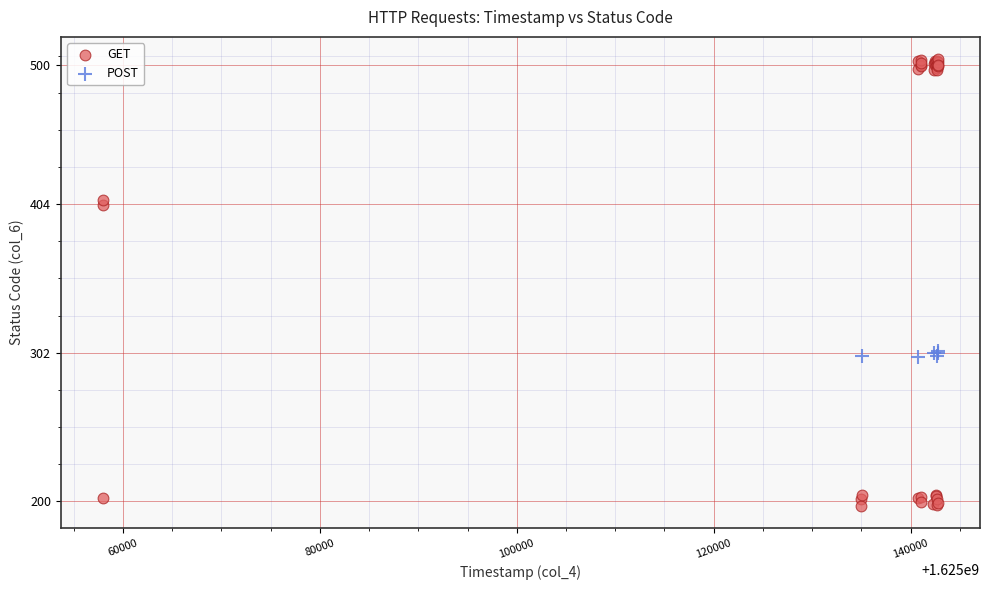

Which series contains the highest Y value?

GET